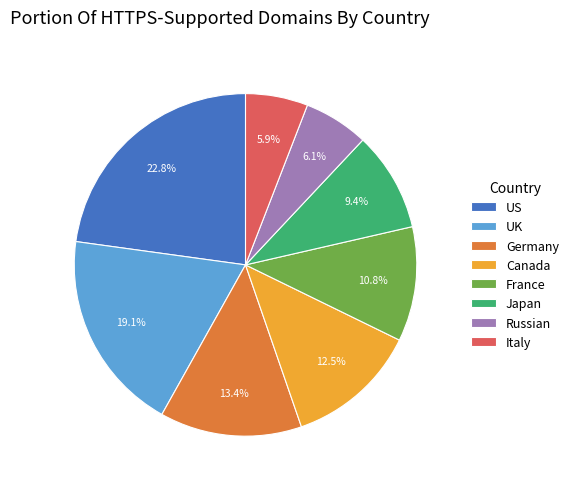

To the nearest percent, what is the combined percentage of US and Italy?

29%